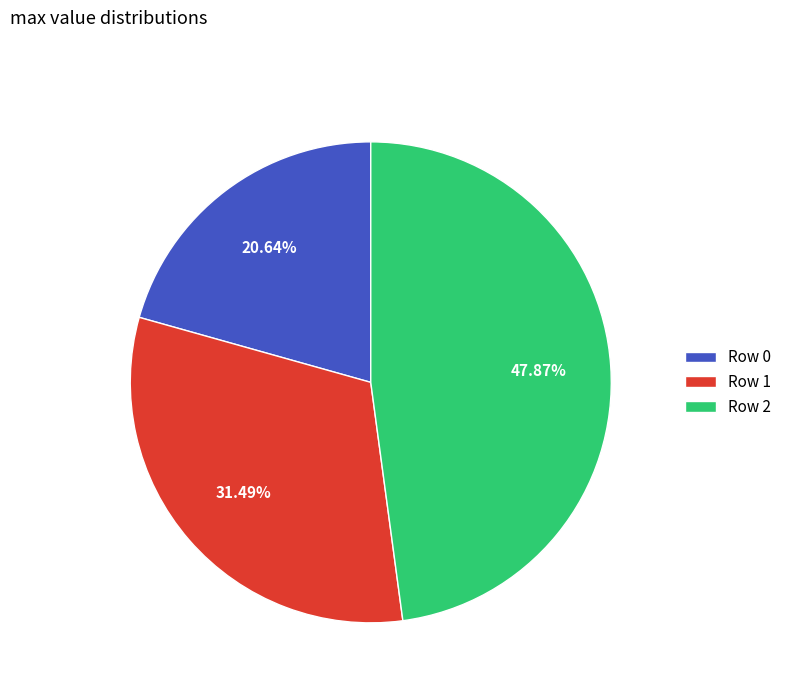

Rank the categories by value from highest to lowest.

Row 2, Row 1, Row 0